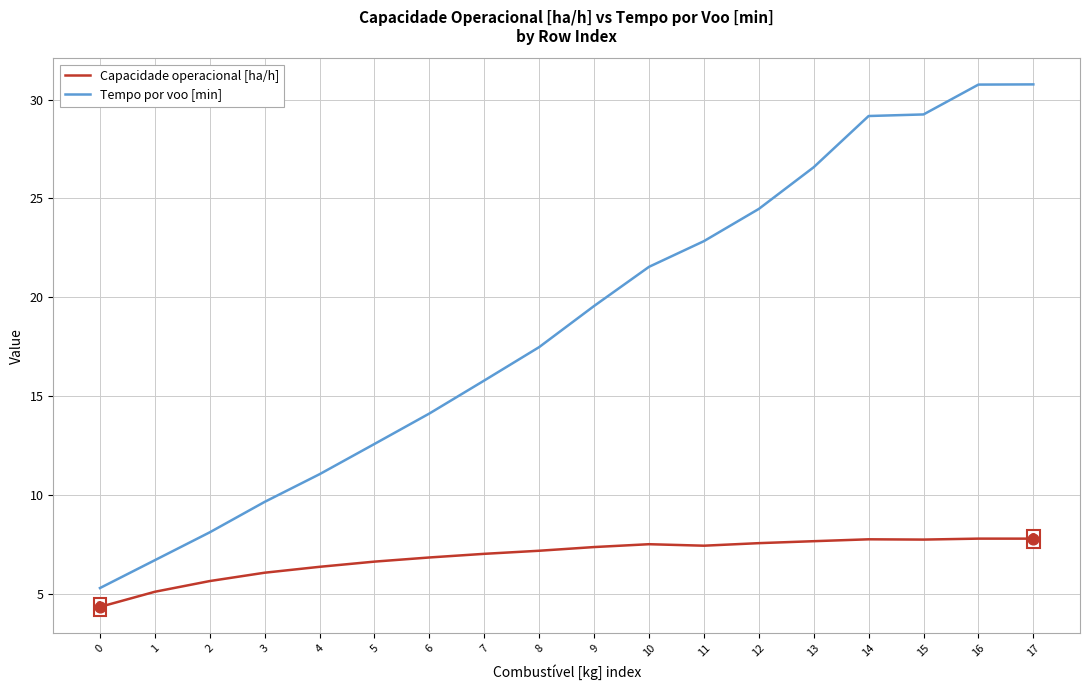

What is the total value across all series at 2?

13.8